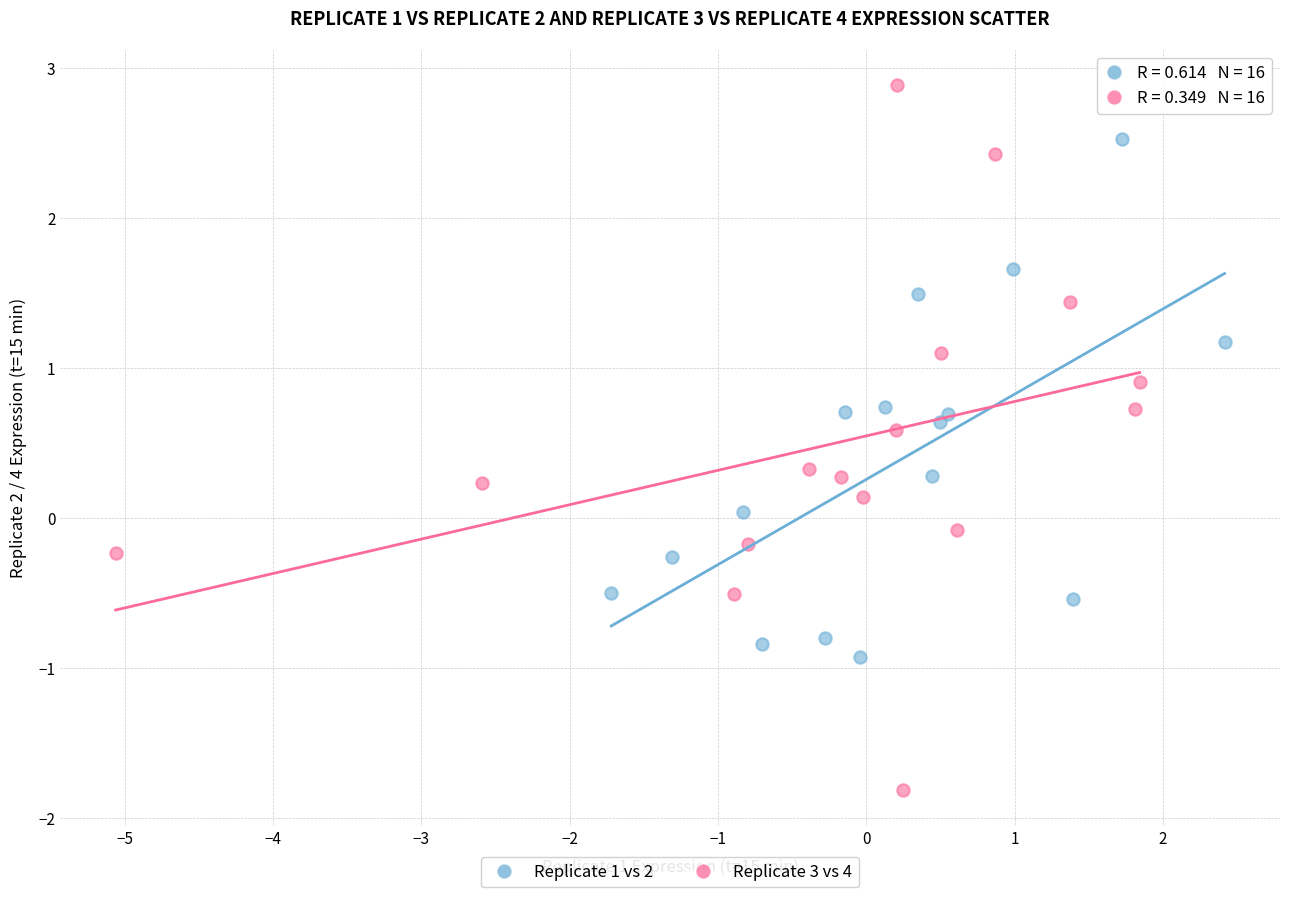

What are all the series names shown in the legend?

Replicate 1 vs 2, Replicate 3 vs 4